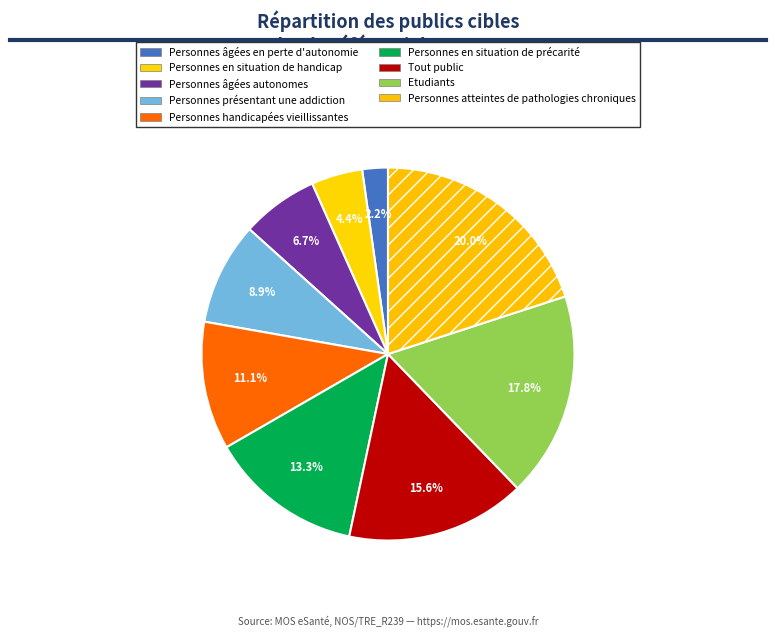

Combined, do Personnes présentant une addiction and Personnes âgées en perte d'autonomie account for over 50%?

No